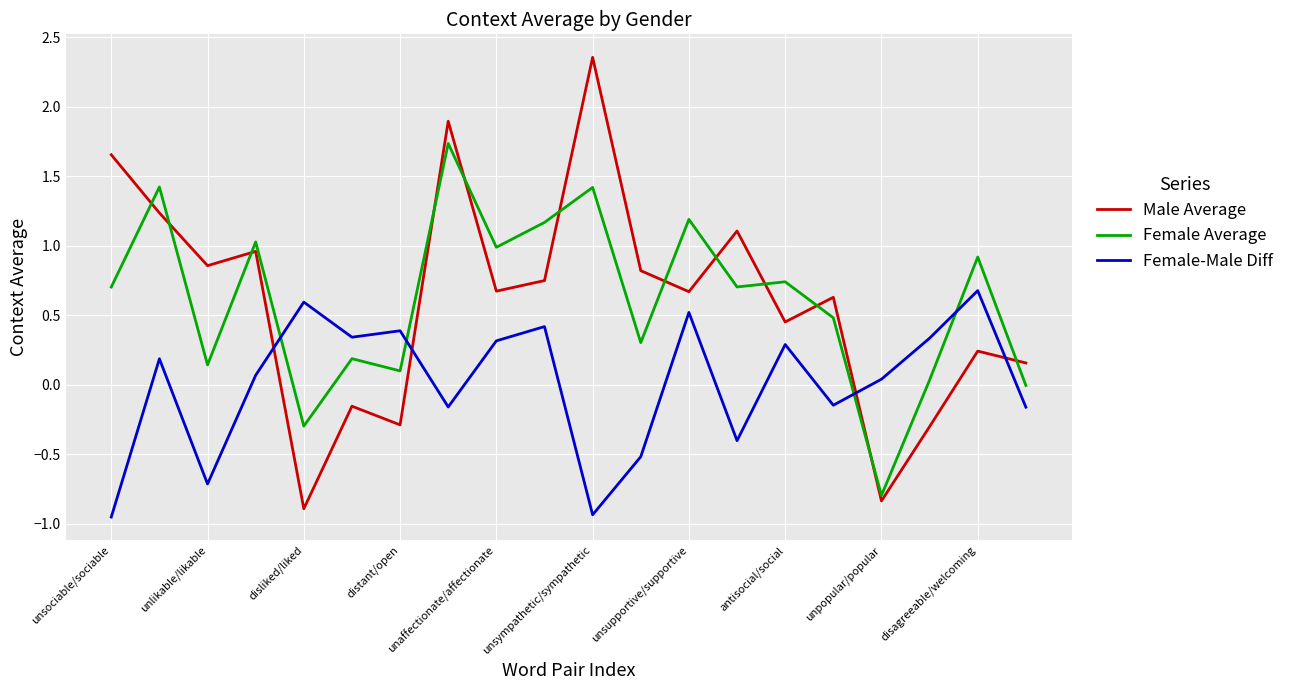

How many values in the Male Average series are below 0?

5